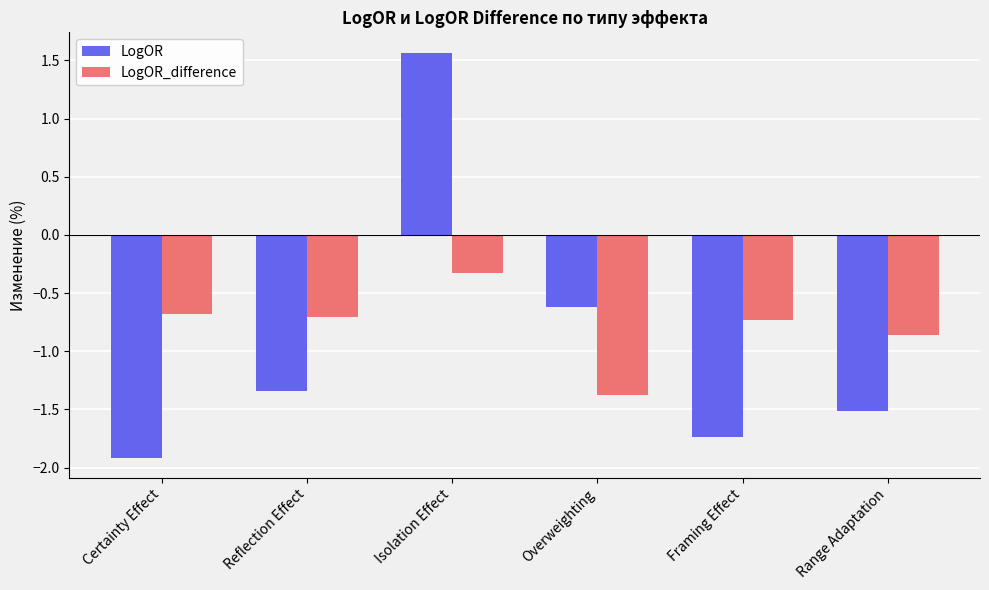

List the series in order of their peak value, highest first.

LogOR, LogOR_difference